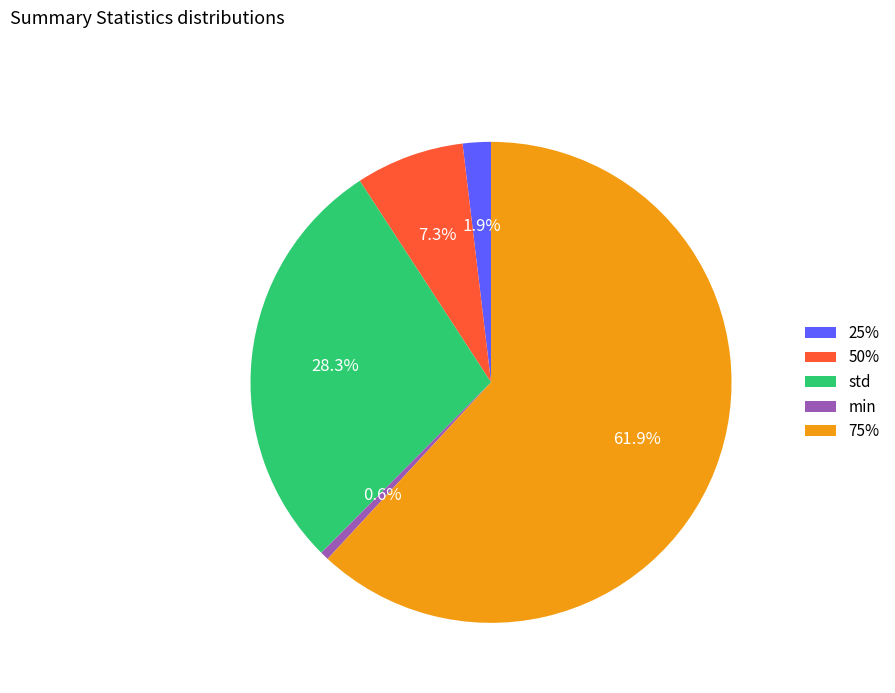

To the nearest percent, what is the difference between the largest and smallest slice percentages?

61%